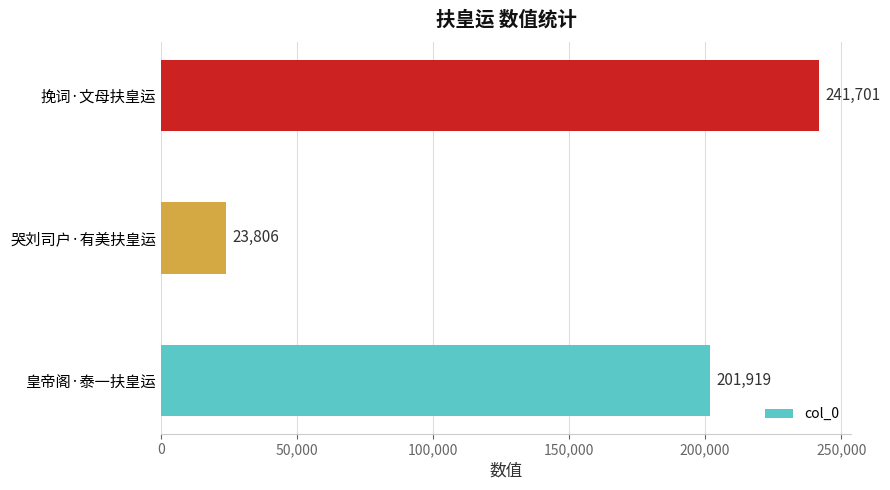

List the labels in order of value, largest first.

挽词·文母扶皇运, 皇帝阁·泰一扶皇运, 哭刘司户·有美扶皇运